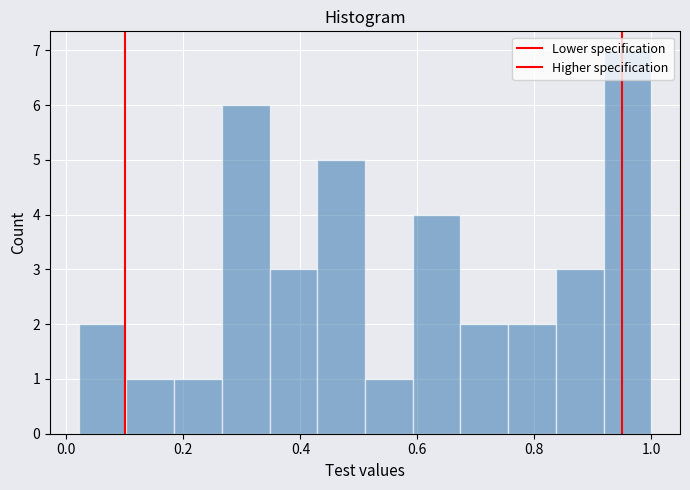

Reading left to right, list every bar in this chart as the range it spans on the x-axis followed by its height. Neither the bar edges nor the heights are printed on the chart, so give them approximately, as read against the axes.

0.02 to 0.10: 2
0.10 to 0.18: 1
0.18 to 0.26: 1
0.26 to 0.34: 6
0.34 to 0.42: 3
0.42 to 0.52: 5
0.52 to 0.60: 1
0.60 to 0.68: 4
0.68 to 0.76: 2
0.76 to 0.84: 2
0.84 to 0.92: 3
0.92 to 1.00: 7